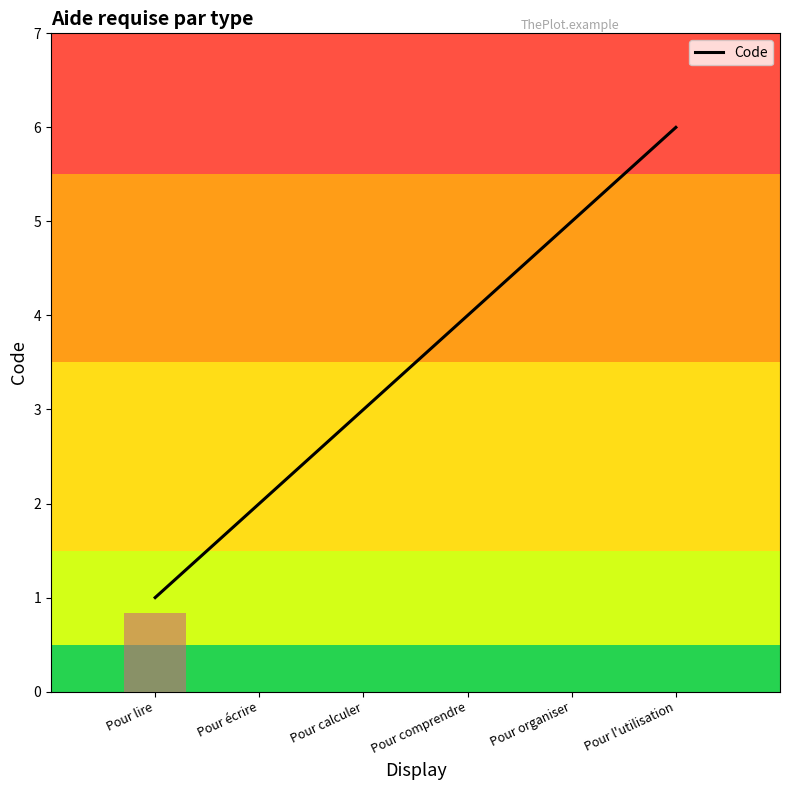

What is the ratio of the value at Pour l'utilisation to the value at Pour comprendre?

1.5